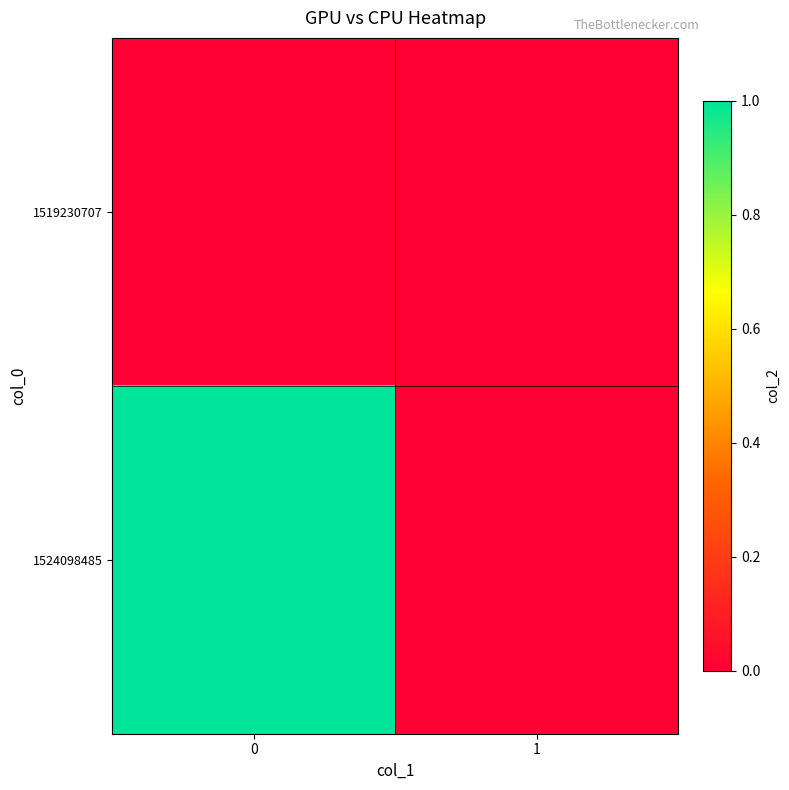

Rank the series by their maximum value, from lowest to highest.

1519230707, 1524098485